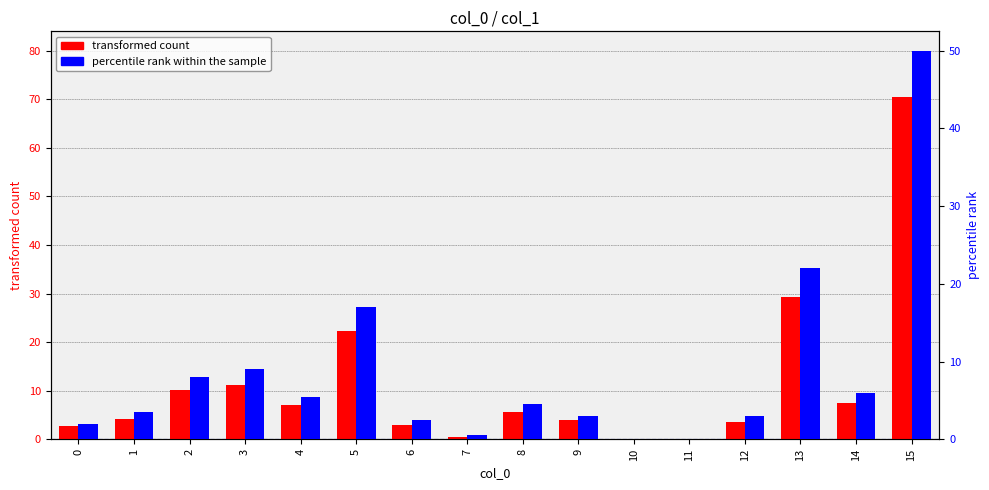

What is the spread (max minus min) of values at 0?

0.8